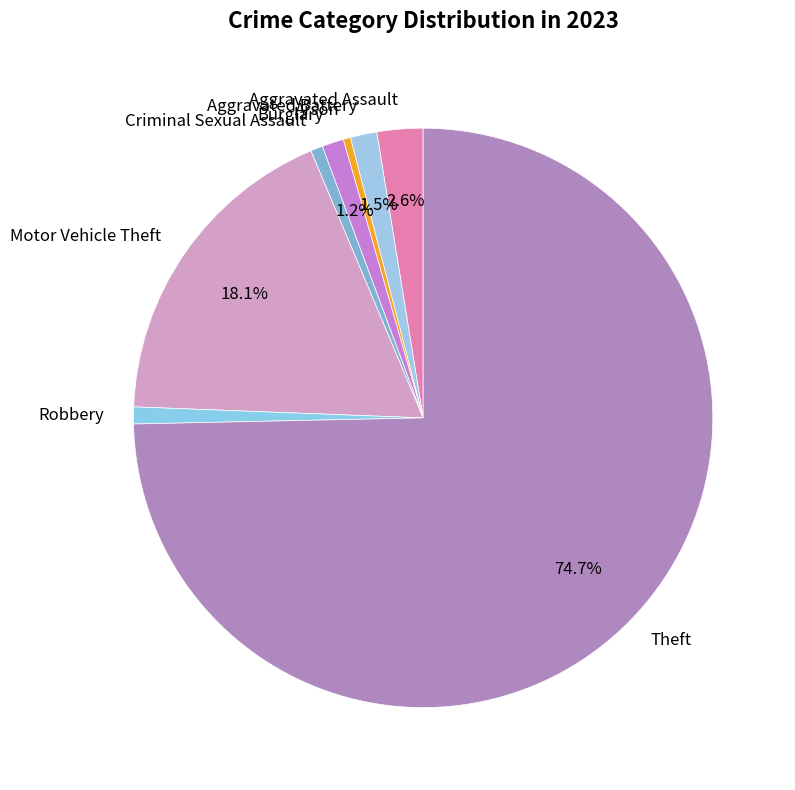

Which category has the biggest portion of the pie?

Theft